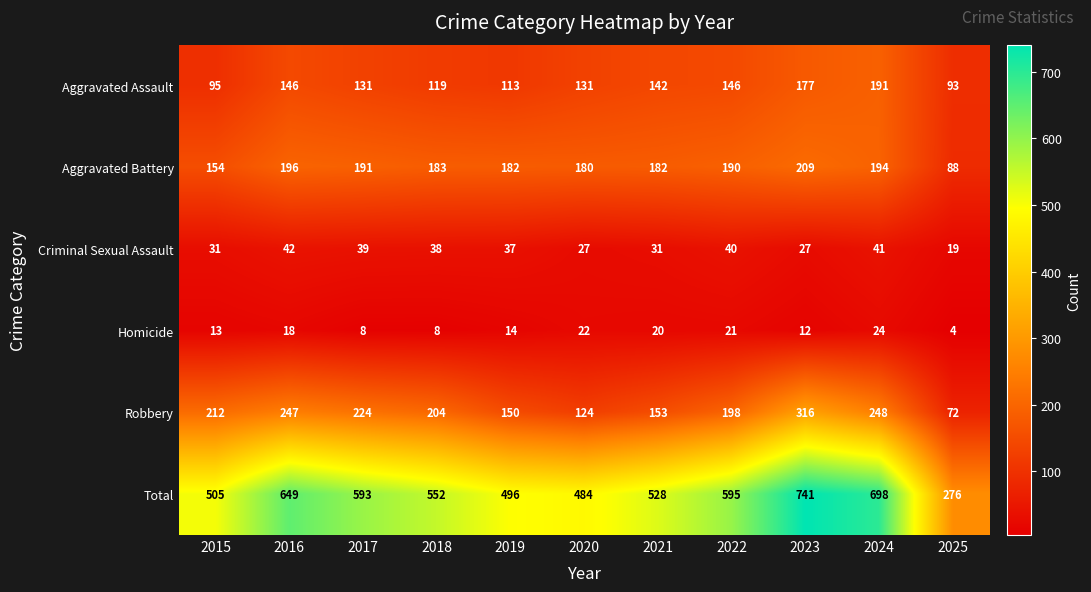

What value does the Robbery series have at 2018, to the nearest 50?

200